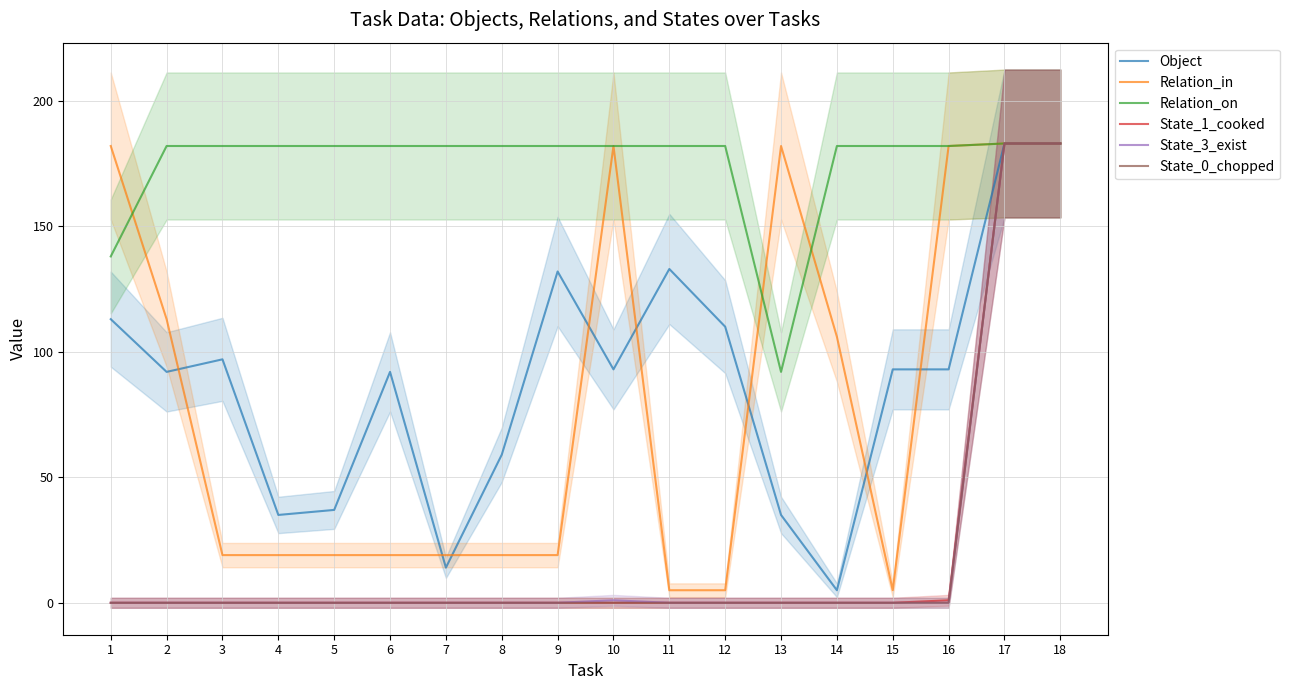

Is this an area chart (filled region under the line)?

No